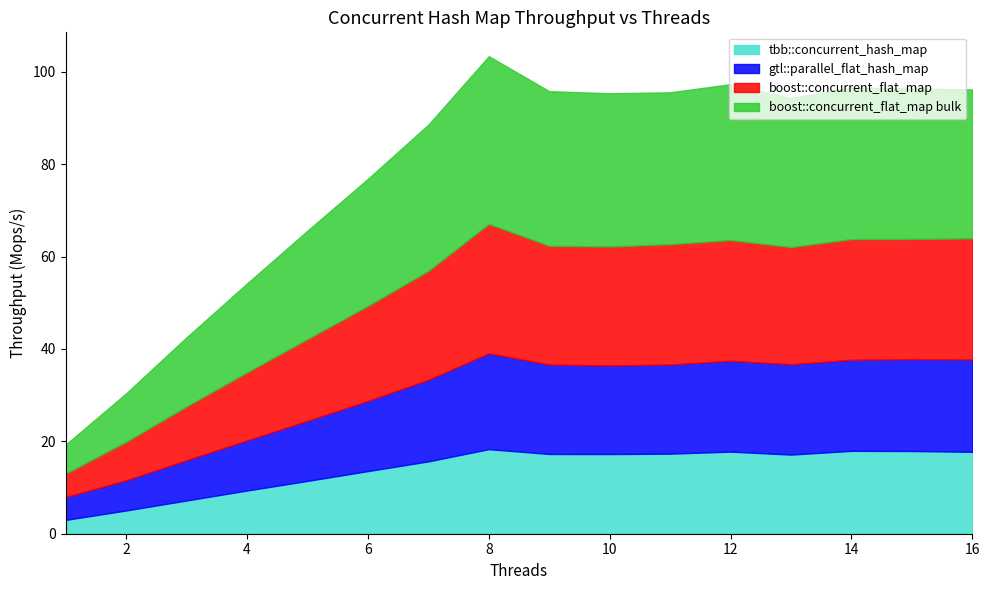

What are all the series names shown in the legend?

tbb::concurrent_hash_map, gtl::parallel_flat_hash_map, boost::concurrent_flat_map, boost::concurrent_flat_map bulk